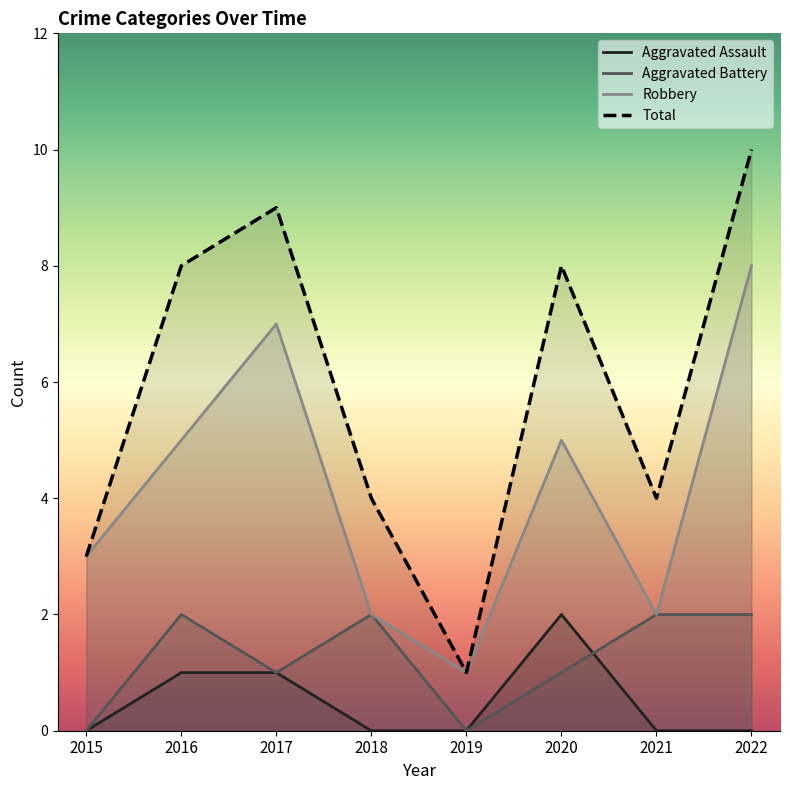

At how many categories does at least one series exceed 0?

8